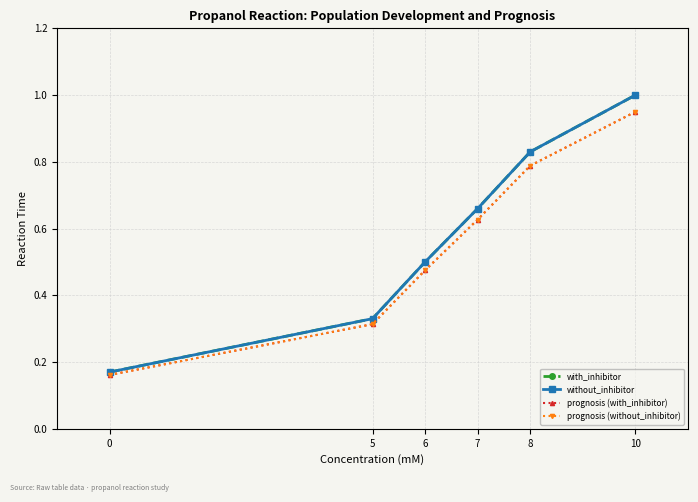

What is the value of the with_inhibitor point at the 1st from the left?

0.2